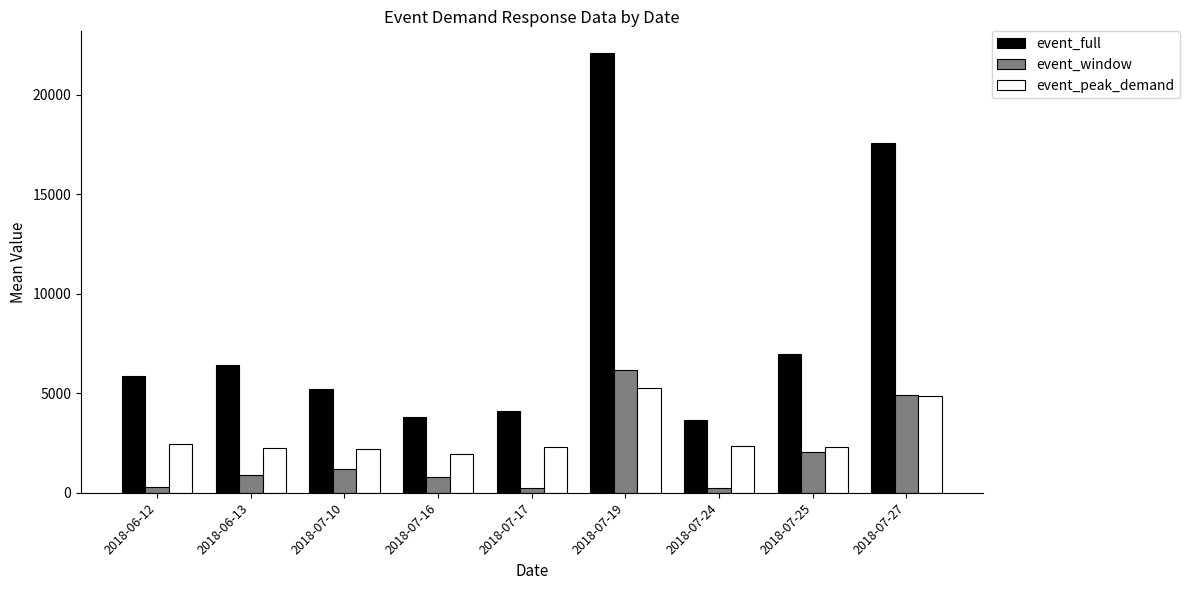

What is the label of the 3rd bar from the right?

2018-07-24